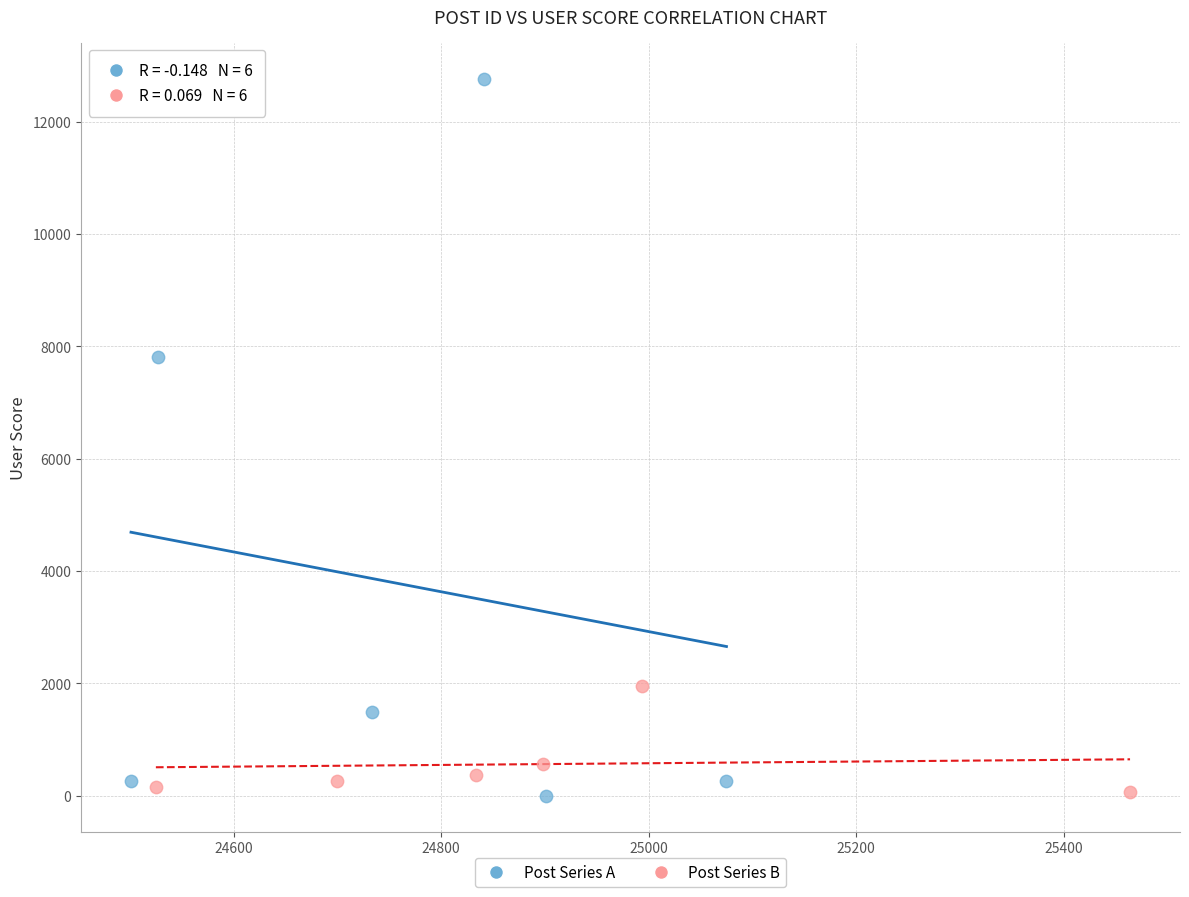

What are all the series names shown in the legend?

Post Series A, Post Series B